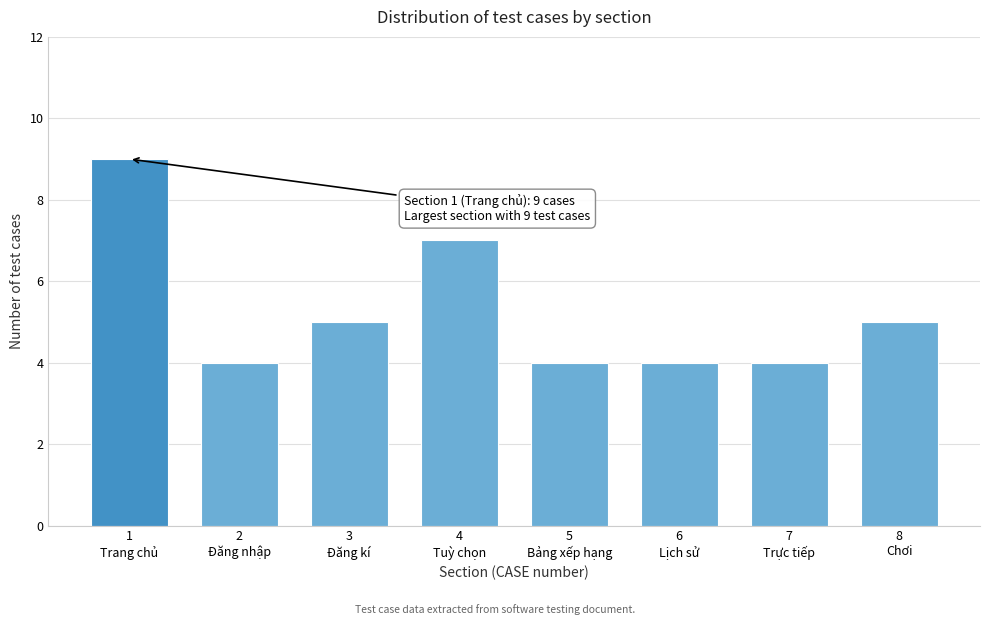

Reading left to right, list all the values displayed in this chart.

9	4	5	7	4	4	4	5